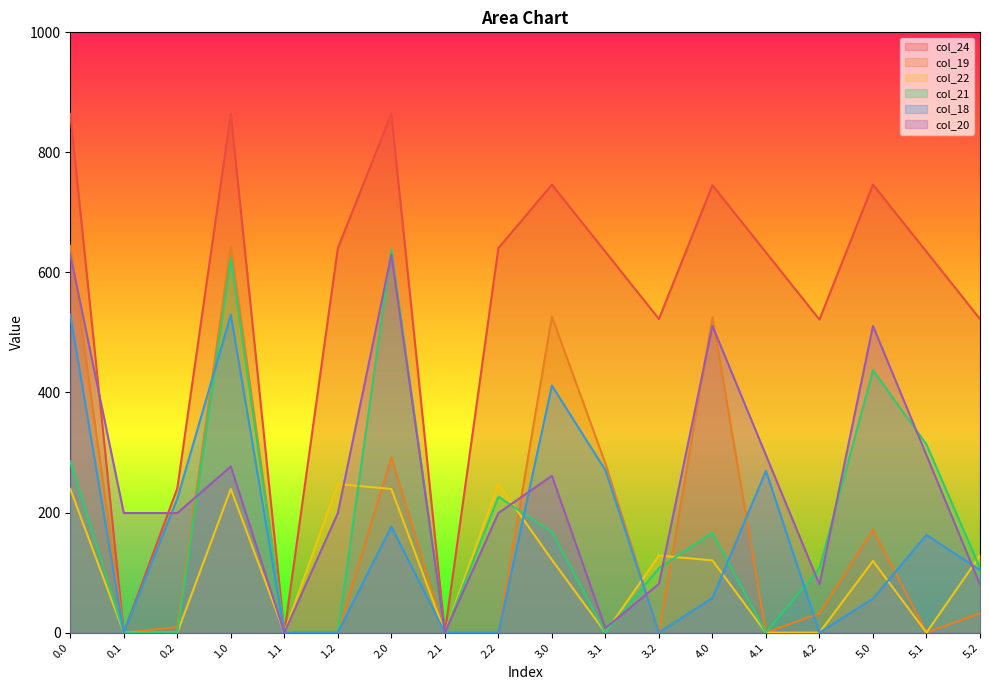

How many interior local peaks does the col_21 series have?

5